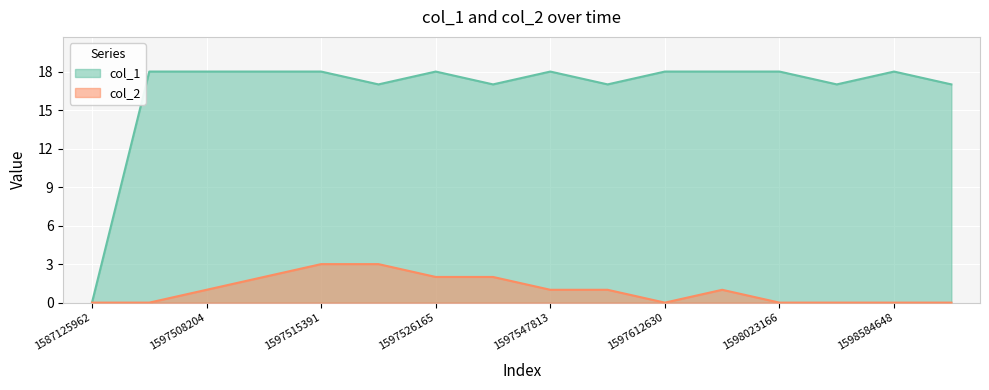

Reading left to right, list all the values displayed in this chart.

col_1: 0	18	18	18	18	17	18	17	18	17	18	18	18	17	18	17
col_2: 0	0	1	2	3	3	2	2	1	1	0	1	0	0	0	0